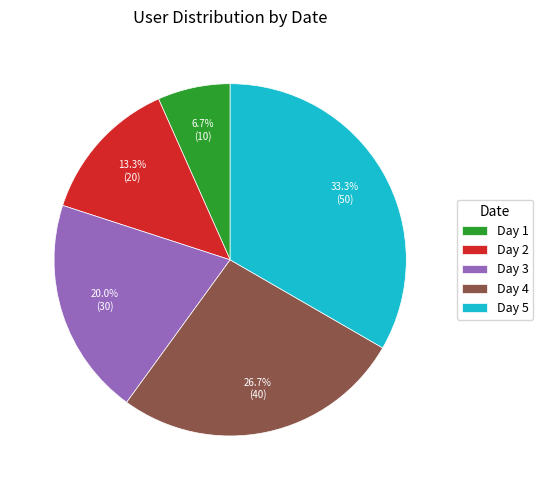

Is the sum of Day 5 and Day 4 greater than half?

Yes